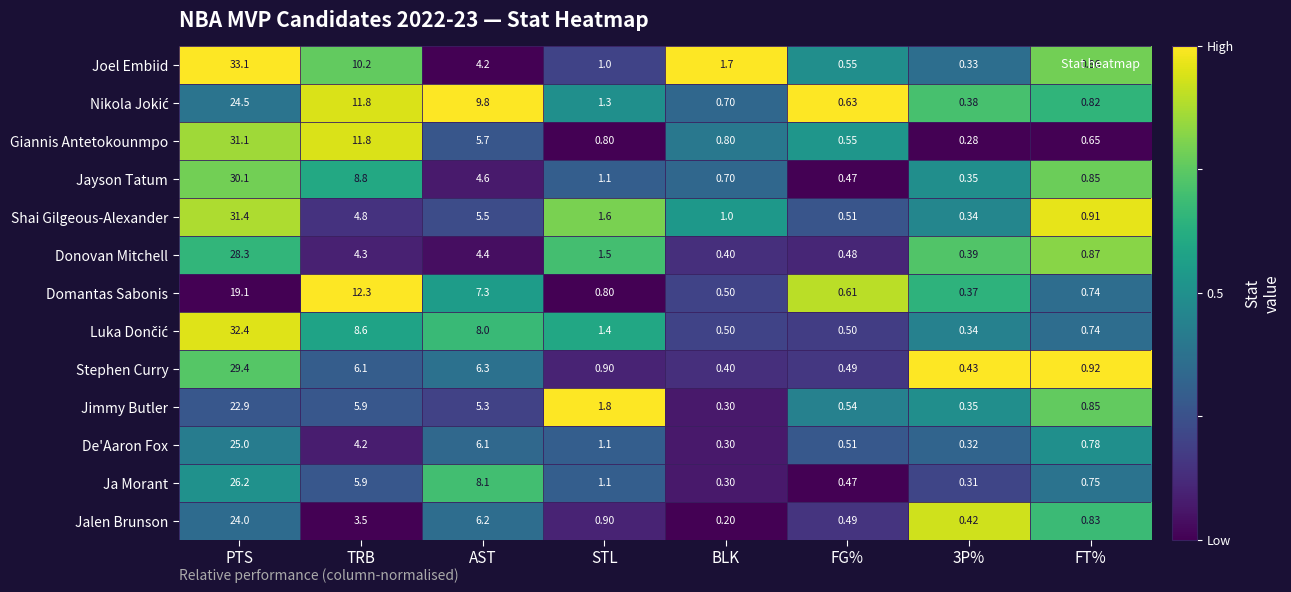

At which label is Shai Gilgeous-Alexander closest to 15?

AST